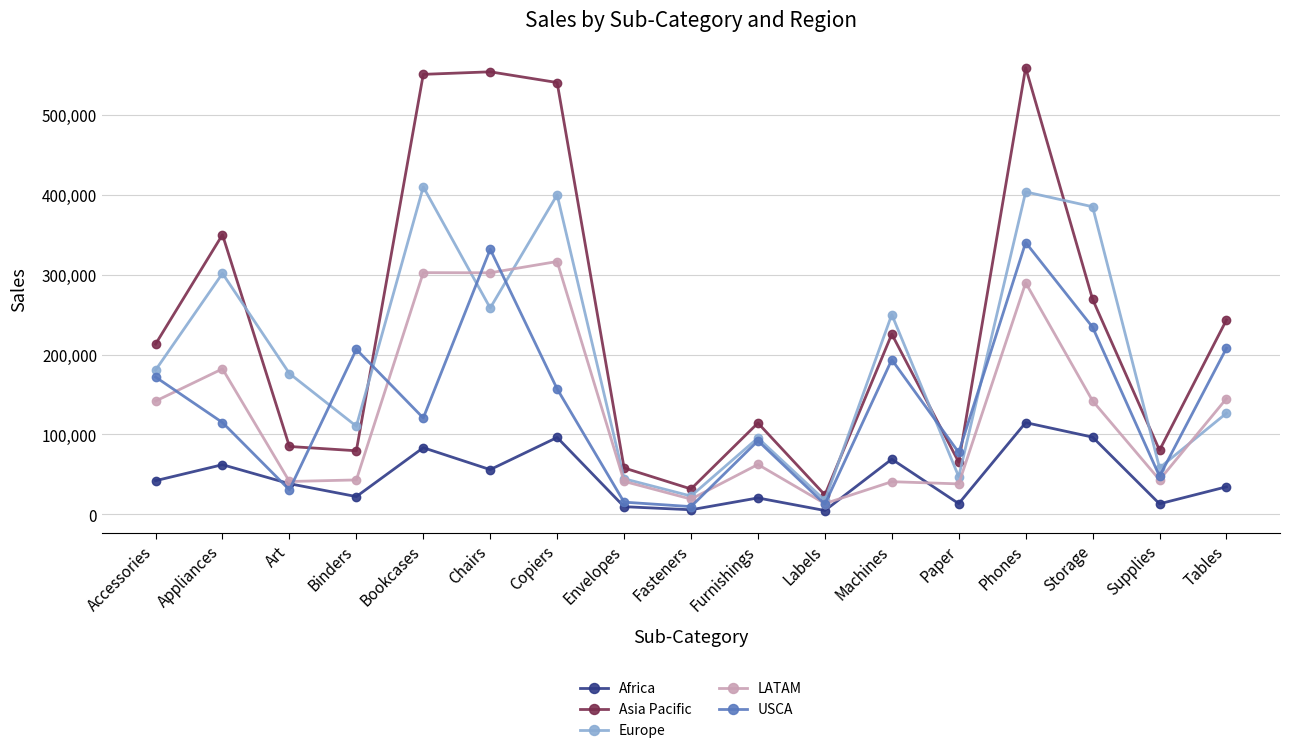

What is the label of the 3rd point from the right?

Storage